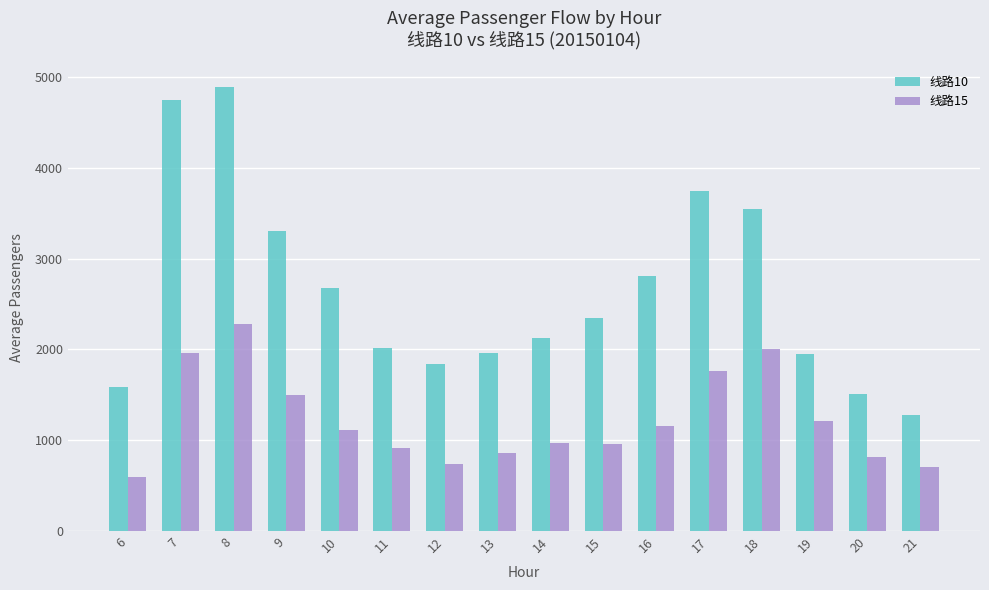

How many groups of bars are there?

16